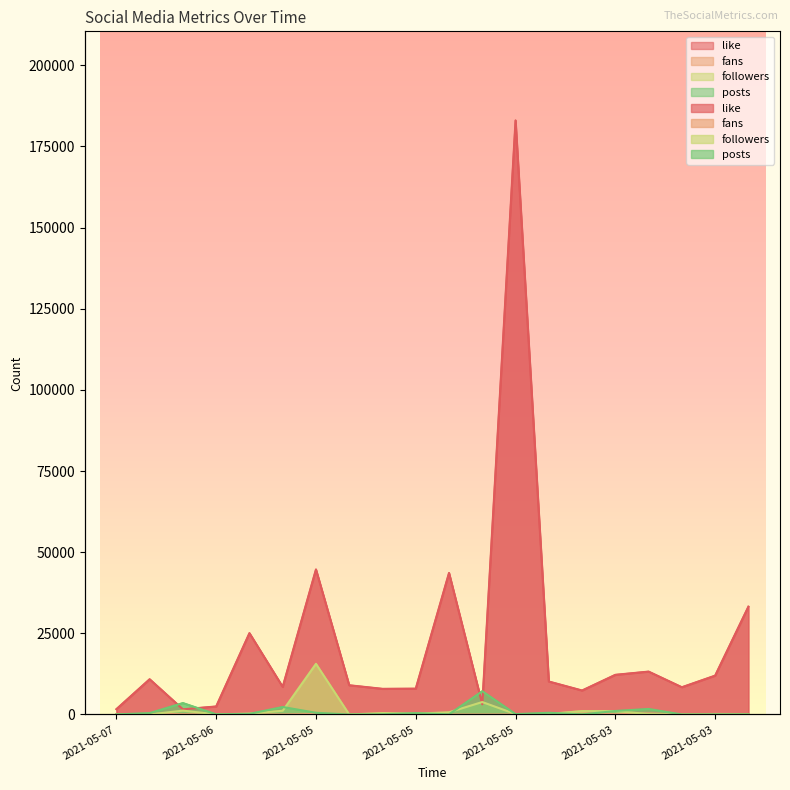

How many lines are shown in the chart?

4